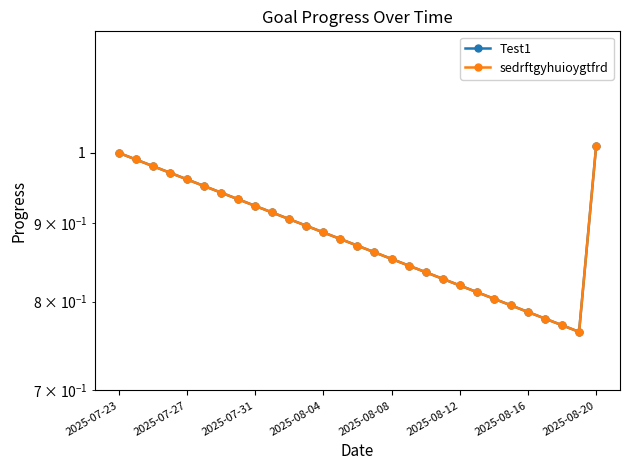

True or false: sedrftgyhuioygtfrd and Test1 intersect in this chart.

False